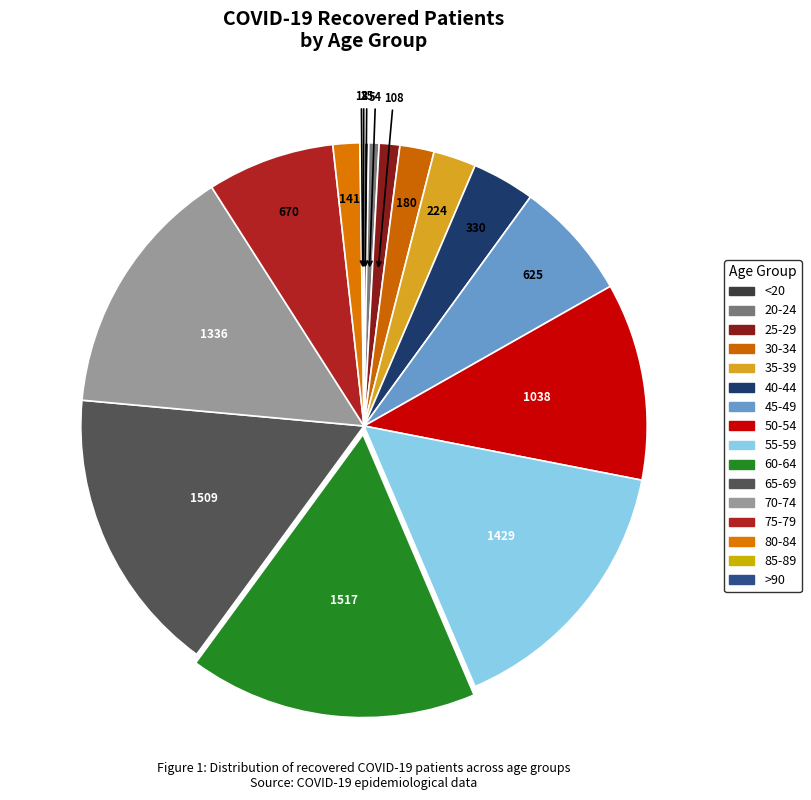

To the nearest percent, what is the average slice percentage?

6%